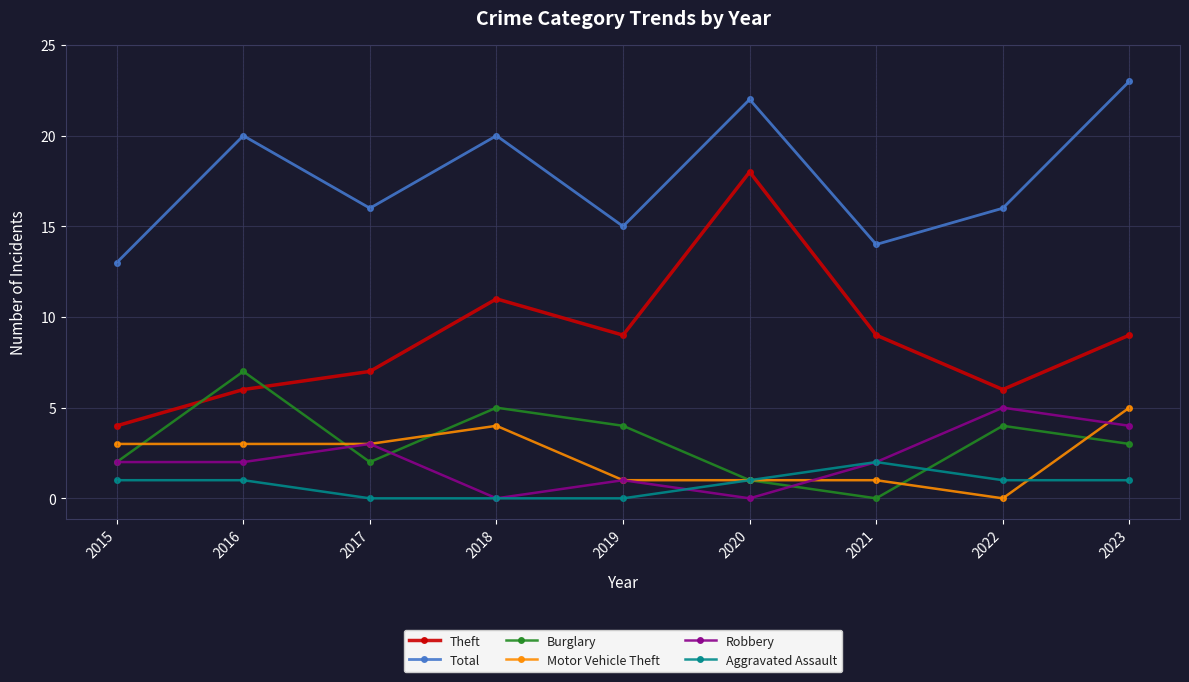

Which series has the largest range (max minus min)?

Theft